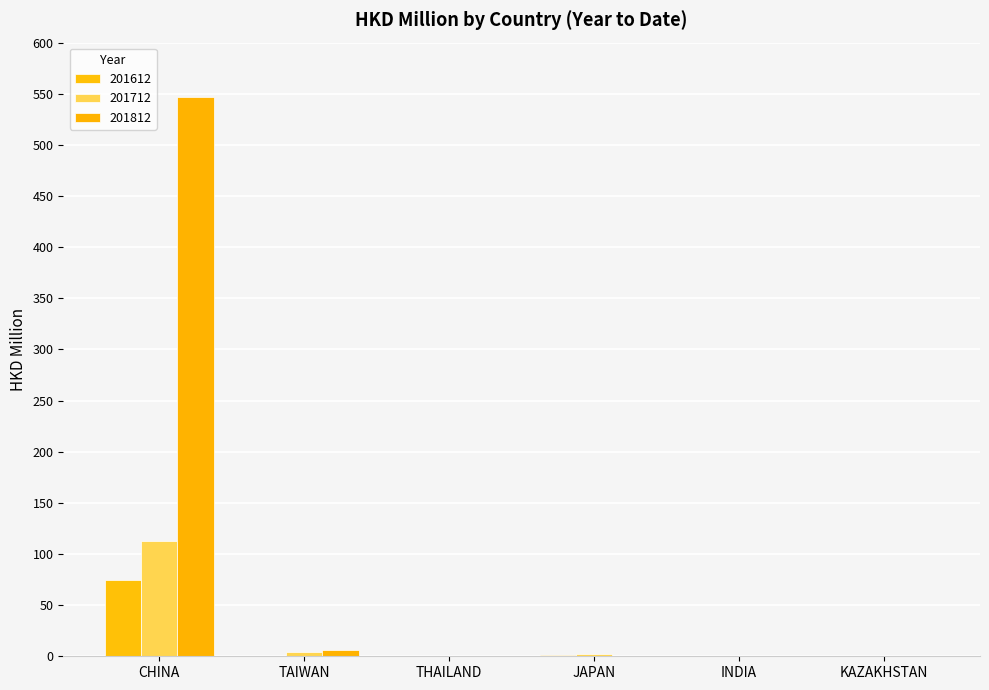

Is it true that 201612 equals 0.3 at THAILAND?

False